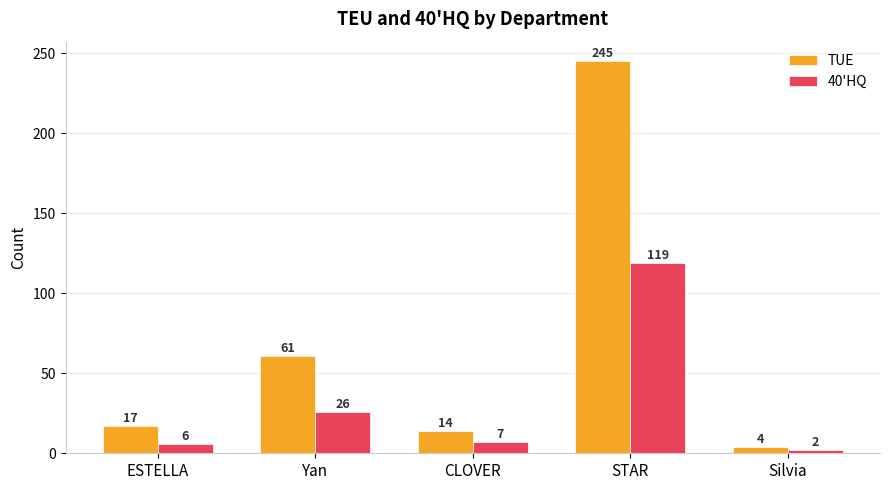

Reading left to right, list all the values displayed in this chart.

TUE: ESTELLA=17	Yan=61	CLOVER=14	STAR=245	Silvia=4
40'HQ: ESTELLA=6	Yan=26	CLOVER=7	STAR=119	Silvia=2